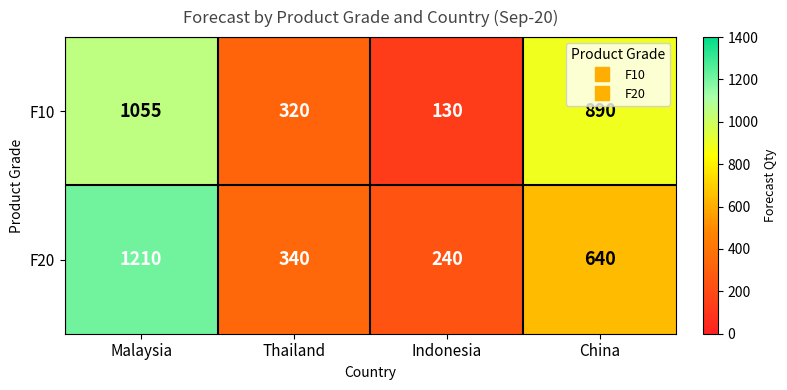

What is the smallest value displayed?

130